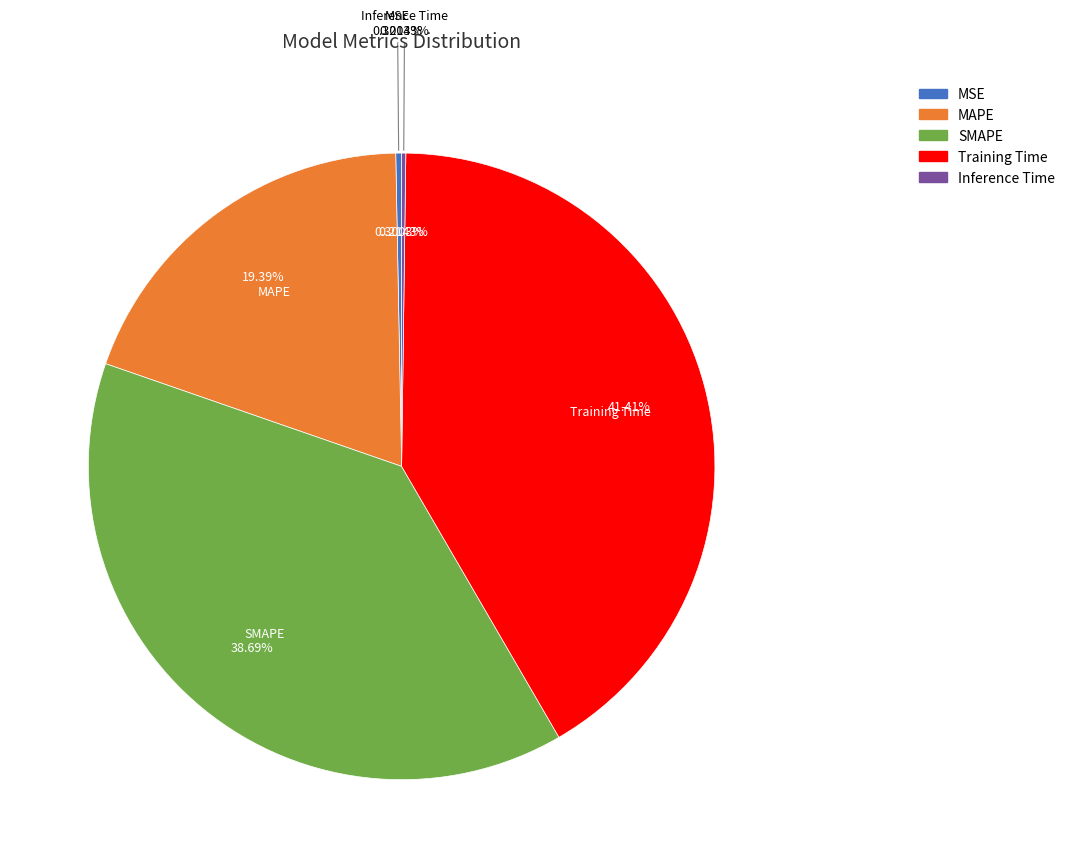

Does Training Time account for over 50% of the chart?

No